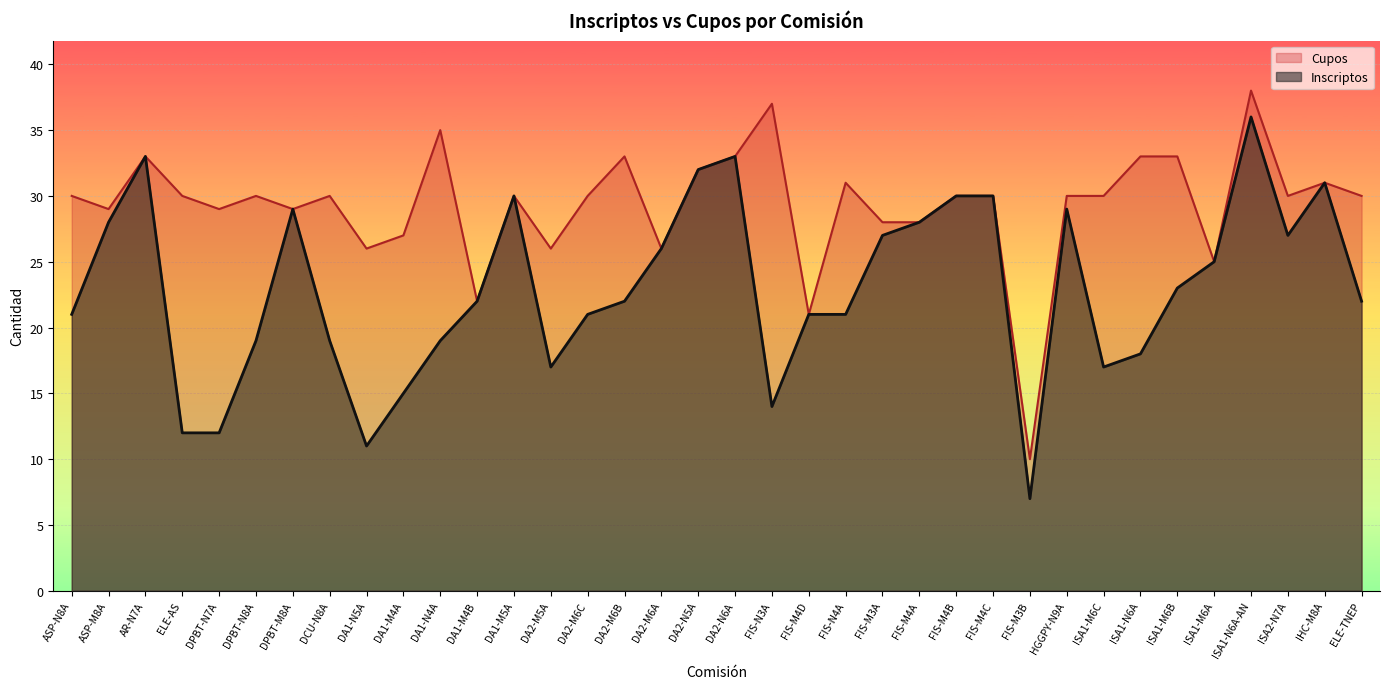

Rank the series at ELE-AS from lowest to highest value.

Inscriptos, Cupos